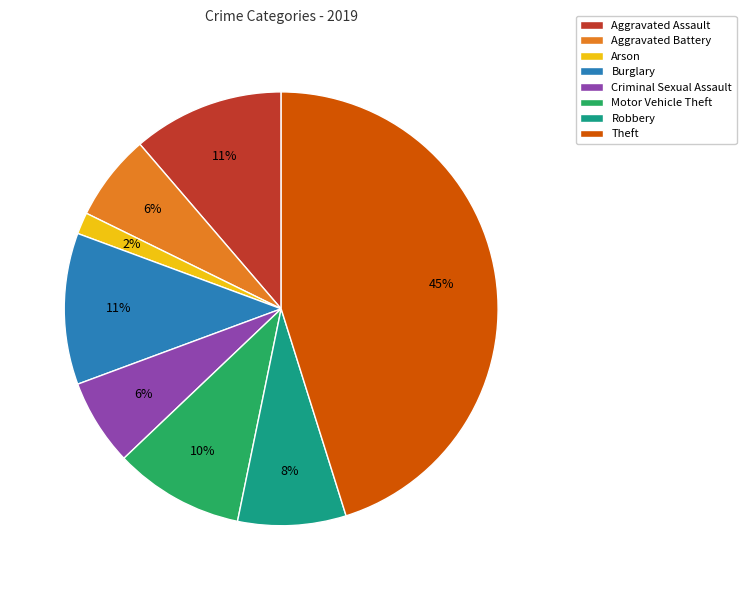

Is there any slice that represents more than half of the pie?

No